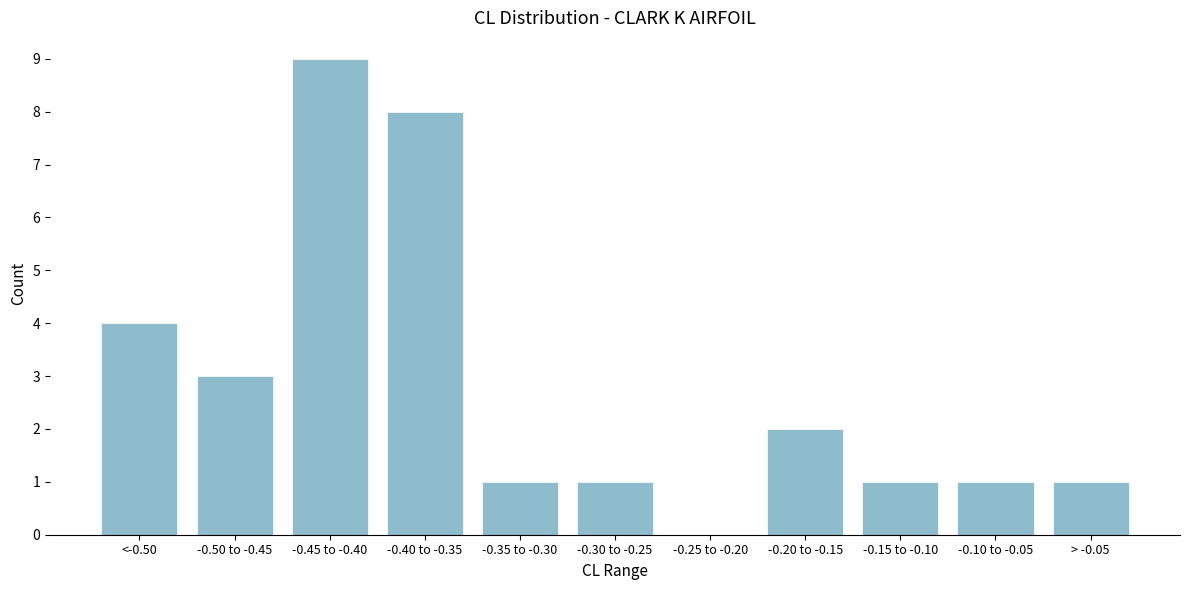

Reading left to right, list all the values displayed in this chart.

<-0.50=4	-0.50 to -0.45=3	-0.45 to -0.40=9	-0.40 to -0.35=8	-0.35 to -0.30=1	-0.30 to -0.25=1	-0.25 to -0.20=0	-0.20 to -0.15=2	-0.15 to -0.10=1	-0.10 to -0.05=1	> -0.05=1